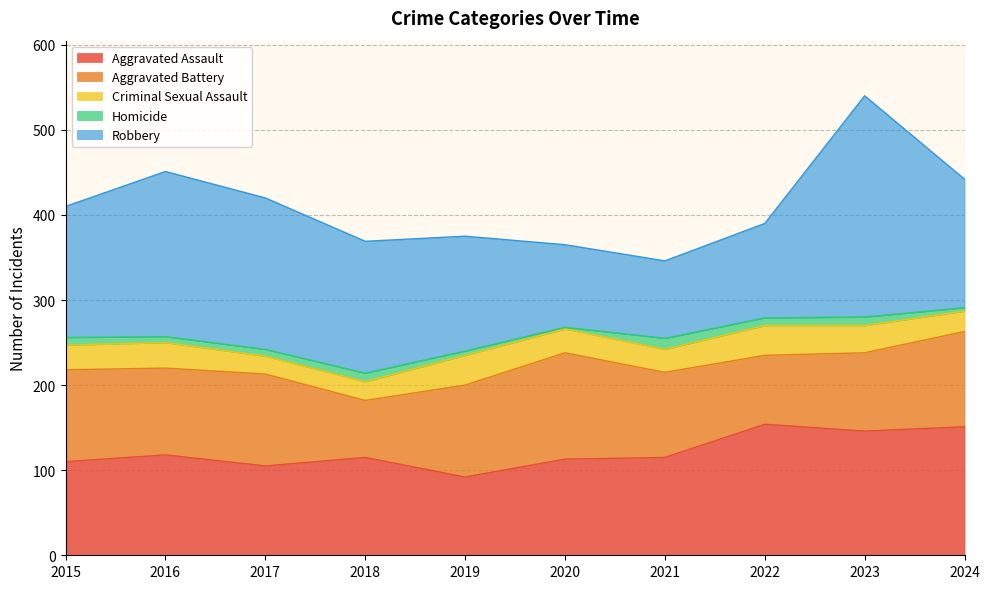

True or false: Robbery and Homicide intersect in this chart.

False